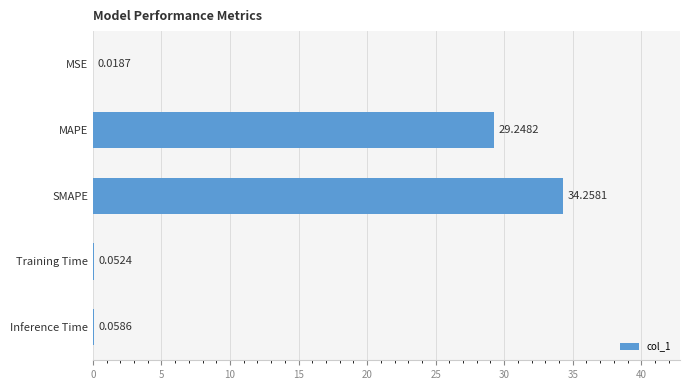

Between Training Time and MAPE, which is larger?

MAPE